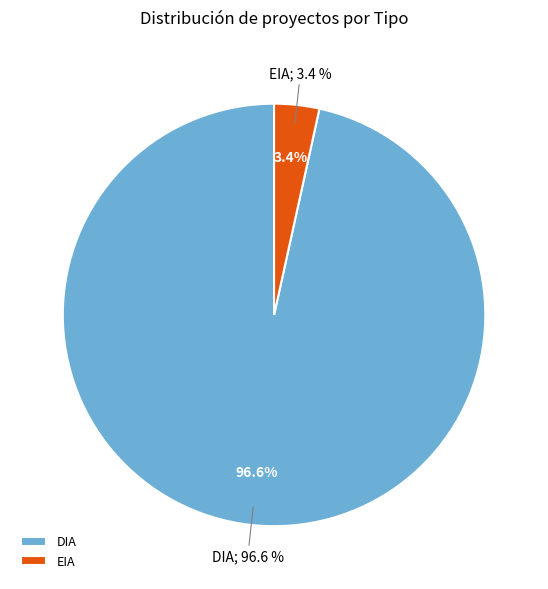

True or false: DIA accounts for 97% of the total.

True